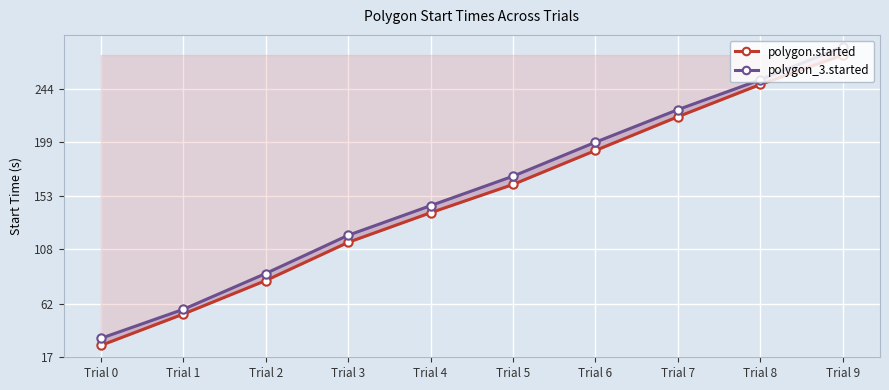

What is the value of the polygon.started point at the 8th from the left?

220.4